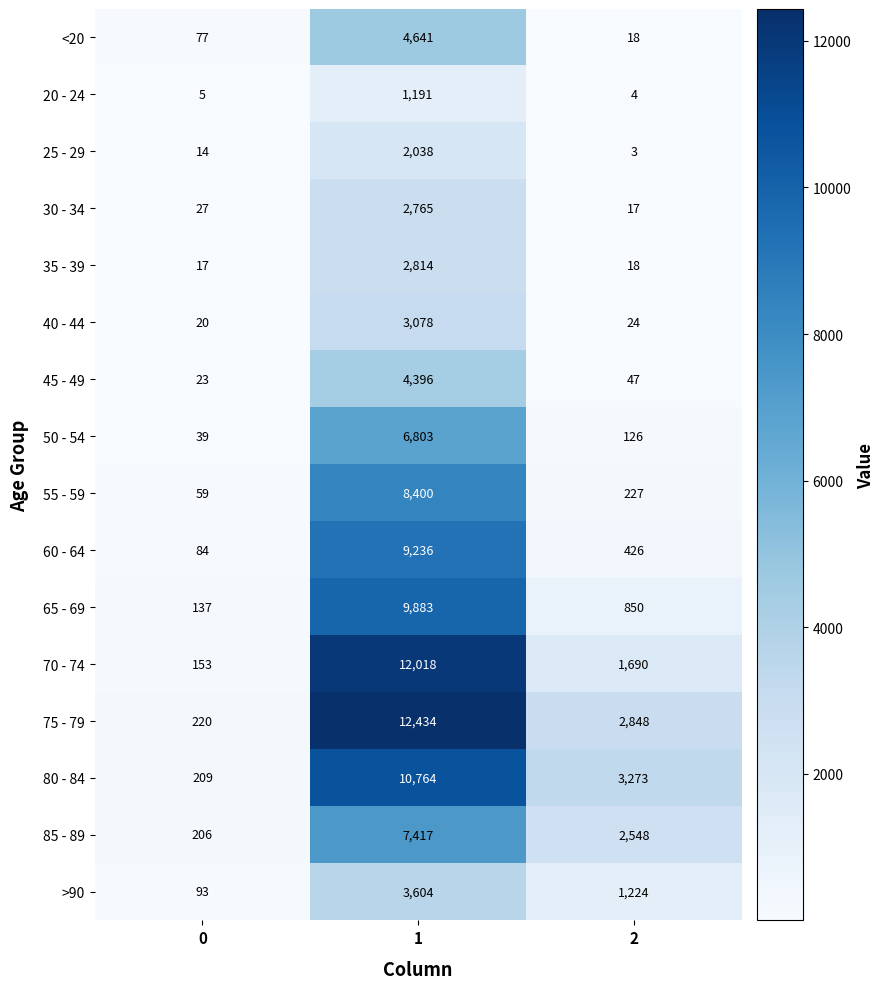

List the labels in order of 45 - 49 value, largest first.

1, 2, 0